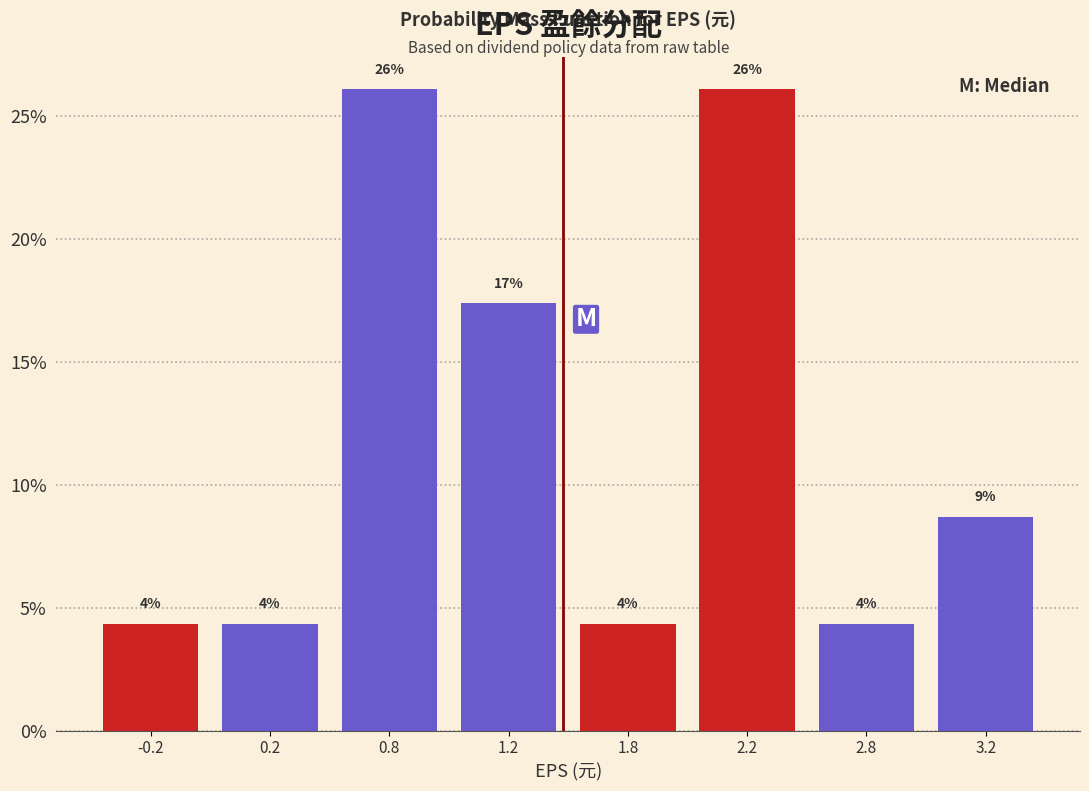

Does the chart contain any negative values?

No